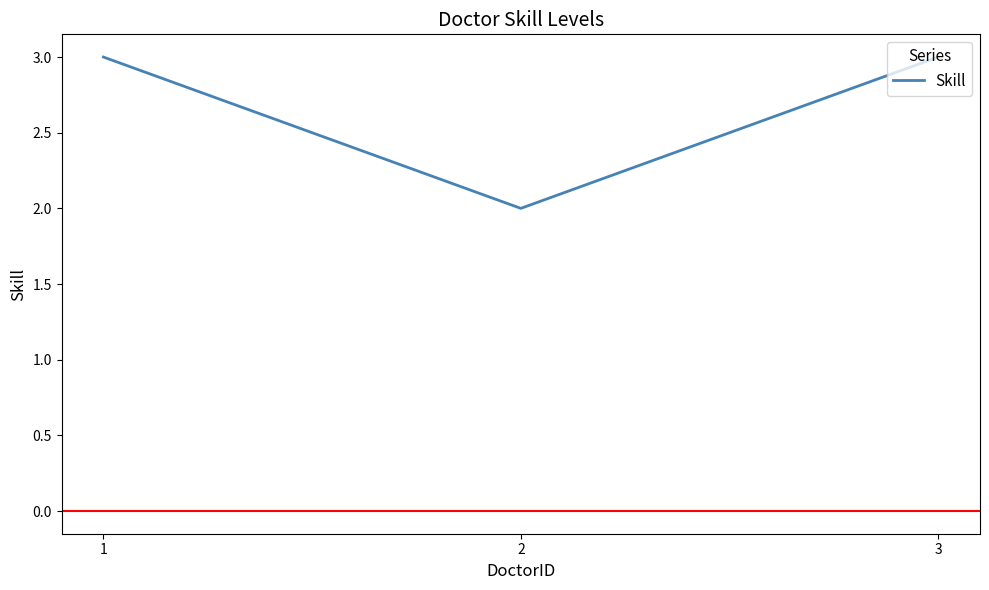

What value does the data have at 2?

2